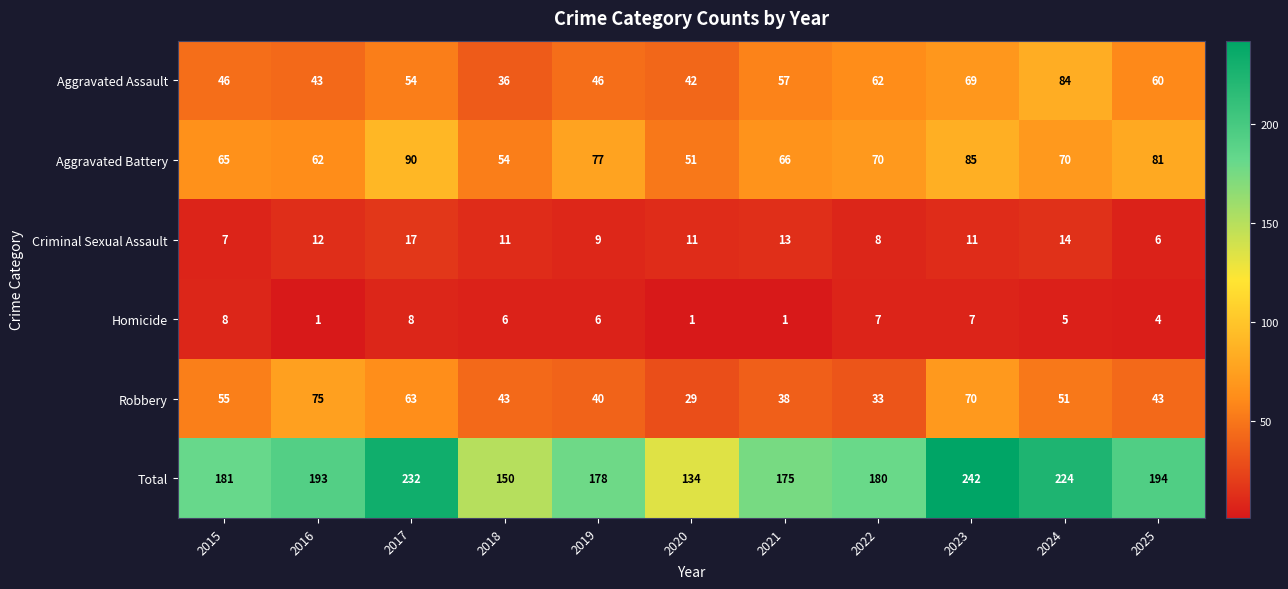

True or false: Aggravated Assault has a value of 97 at 2025.

False